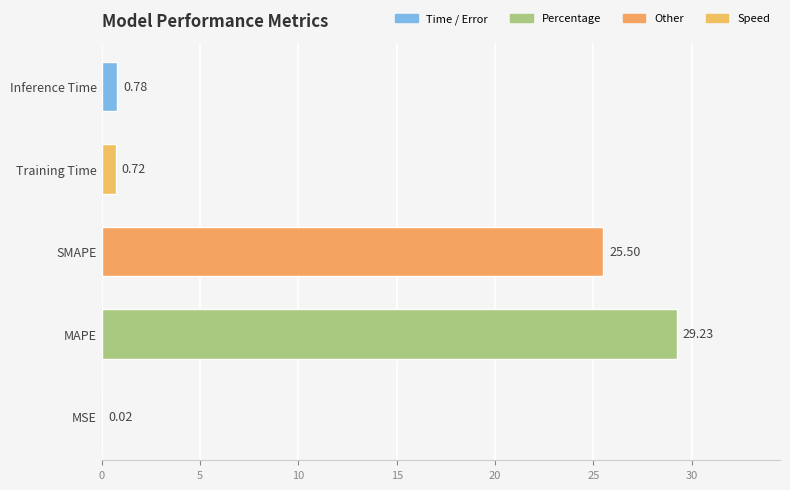

Which category has the highest value across all series?

MAPE